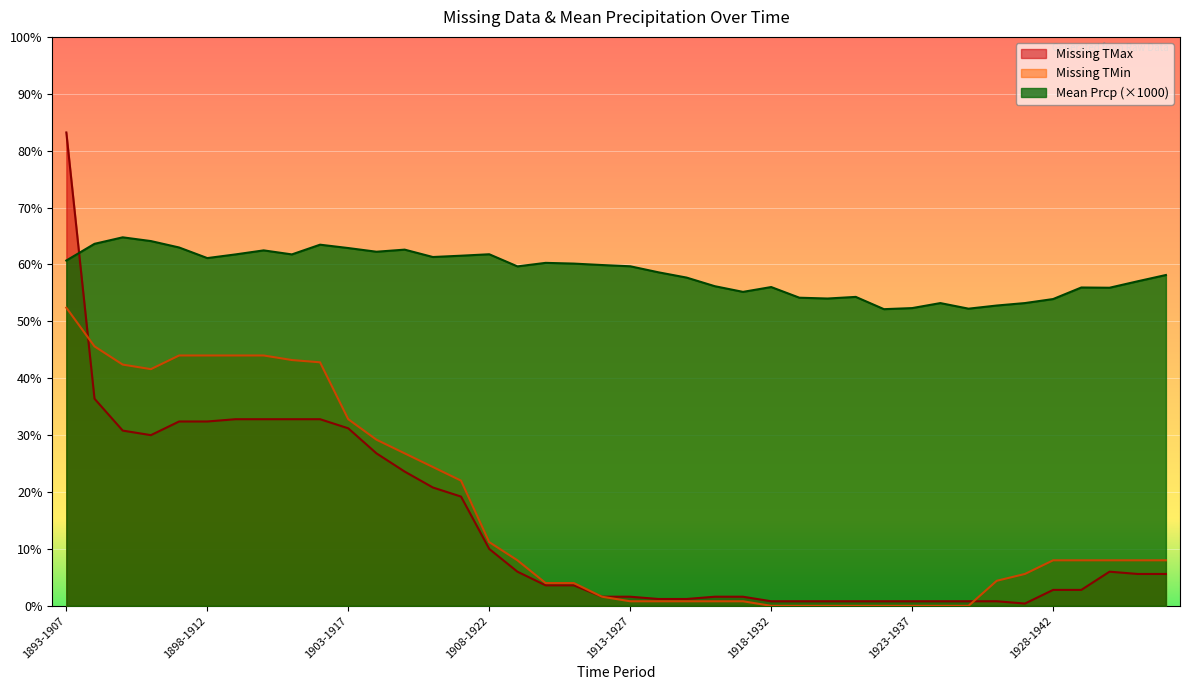

At how many categories does at least one series exceed 162?

1